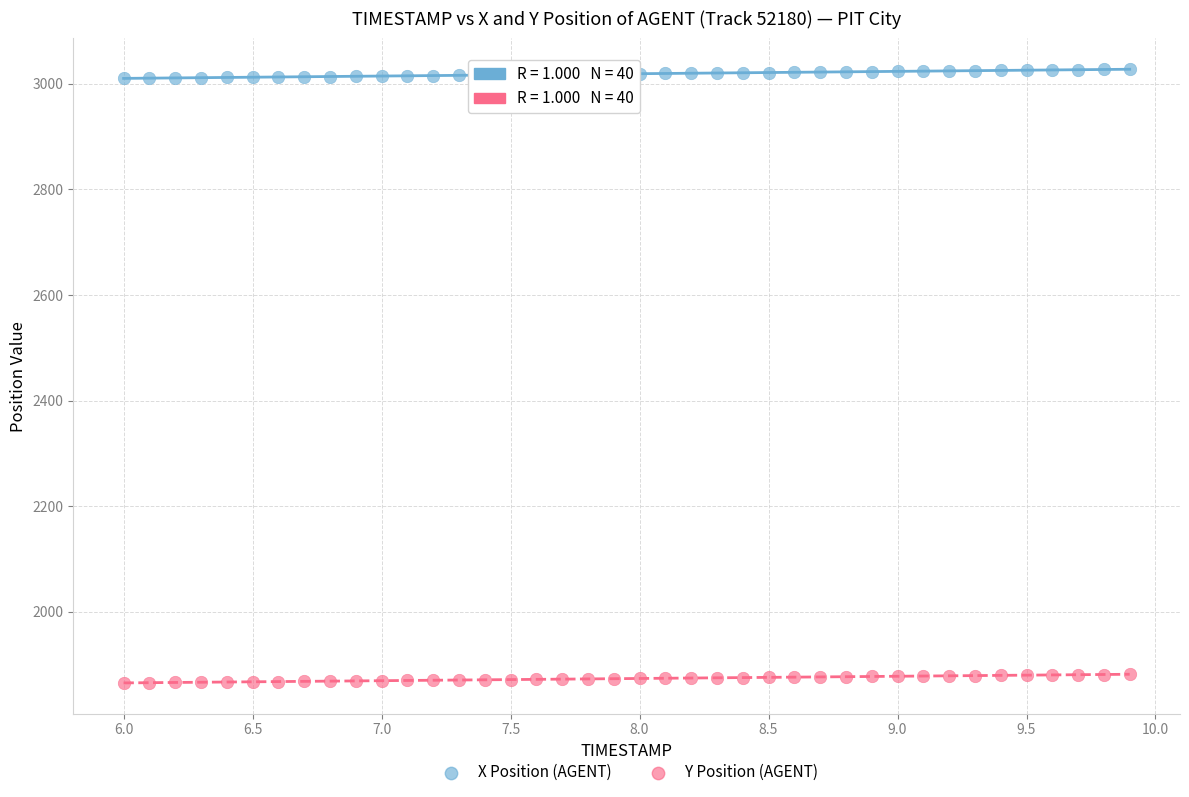

What are all the series names shown in the legend?

X Position (AGENT), Y Position (AGENT)